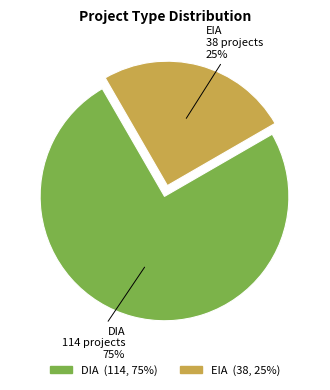

Rank the categories by value from lowest to highest.

EIA, DIA